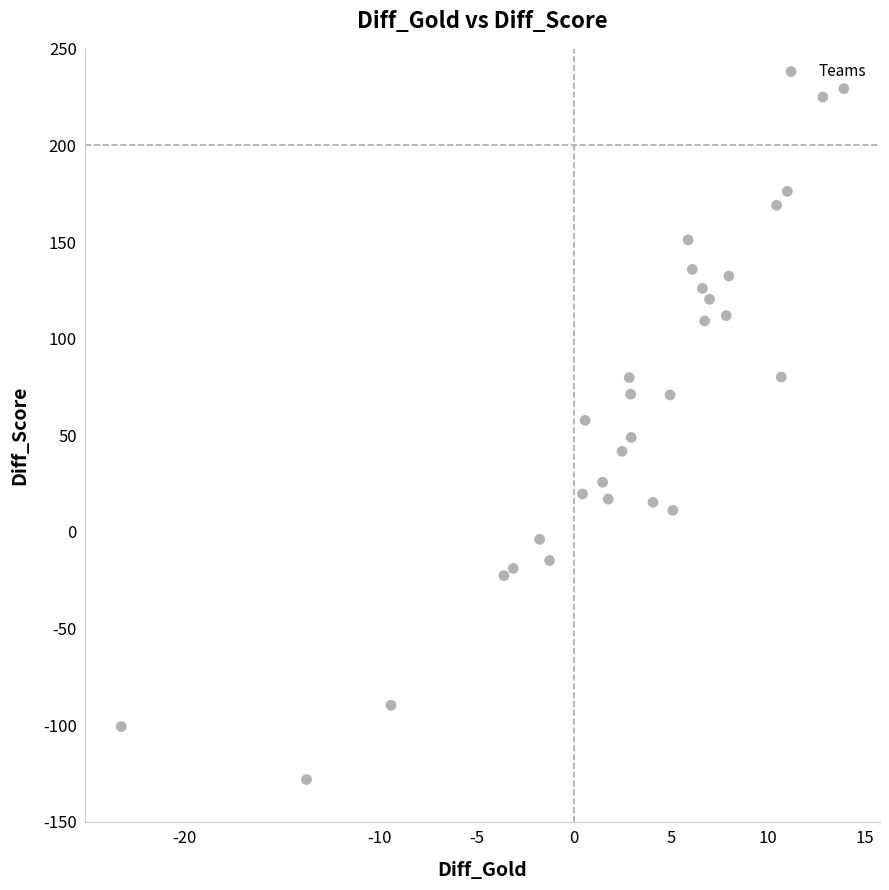

What is the range of Y values (max minus min)?

357.6